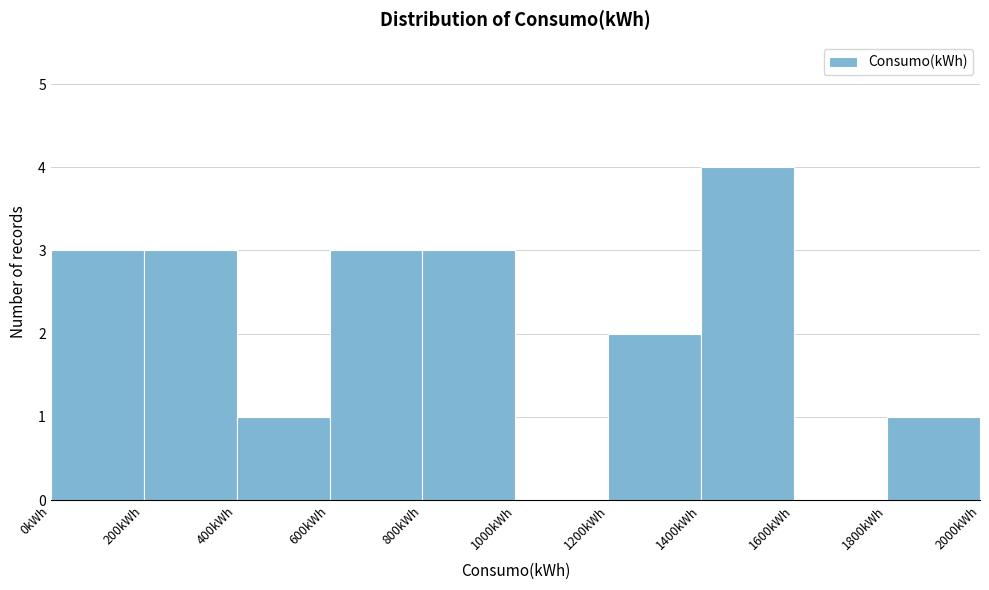

How tall is the bar that spans 800 to 1000 on the x-axis? The values are not printed on the chart, so give them approximately, as read against the axis.

3